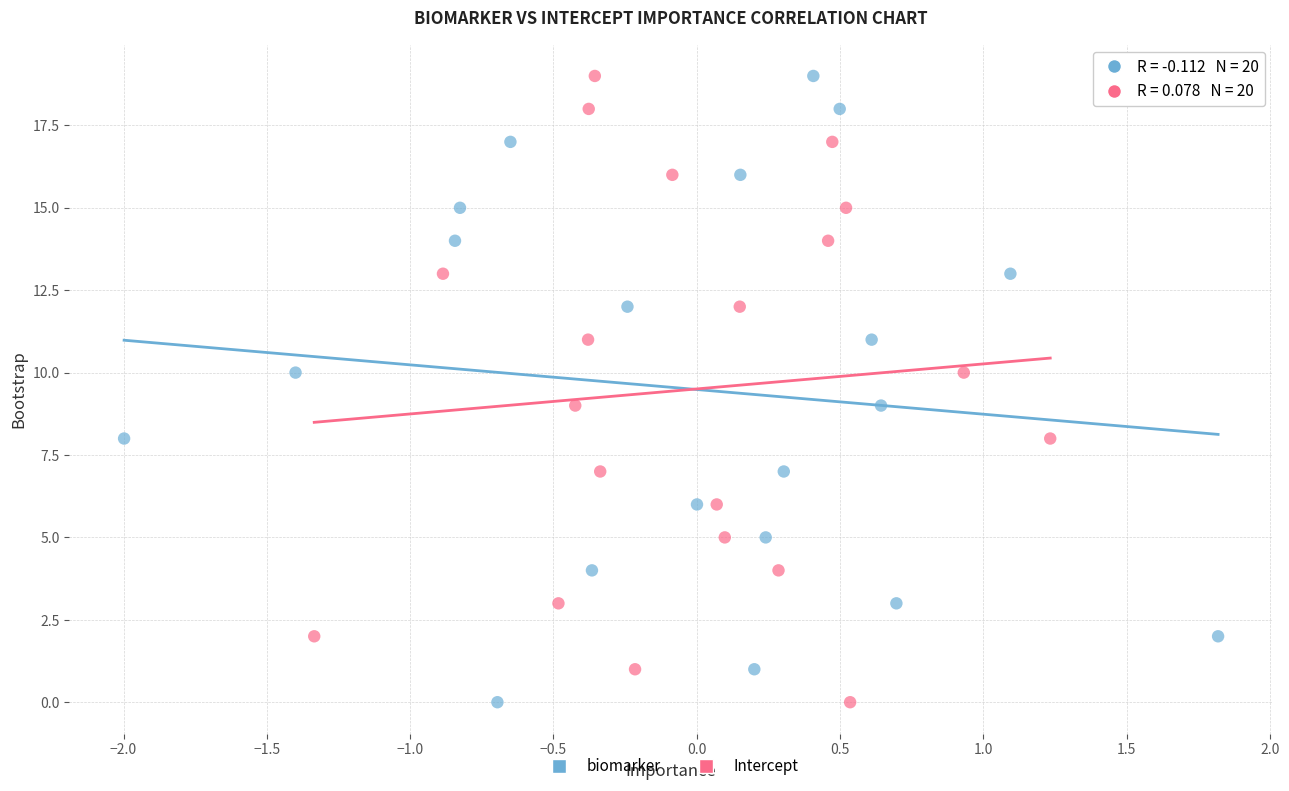

What are all the series names shown in the legend?

biomarker, Intercept